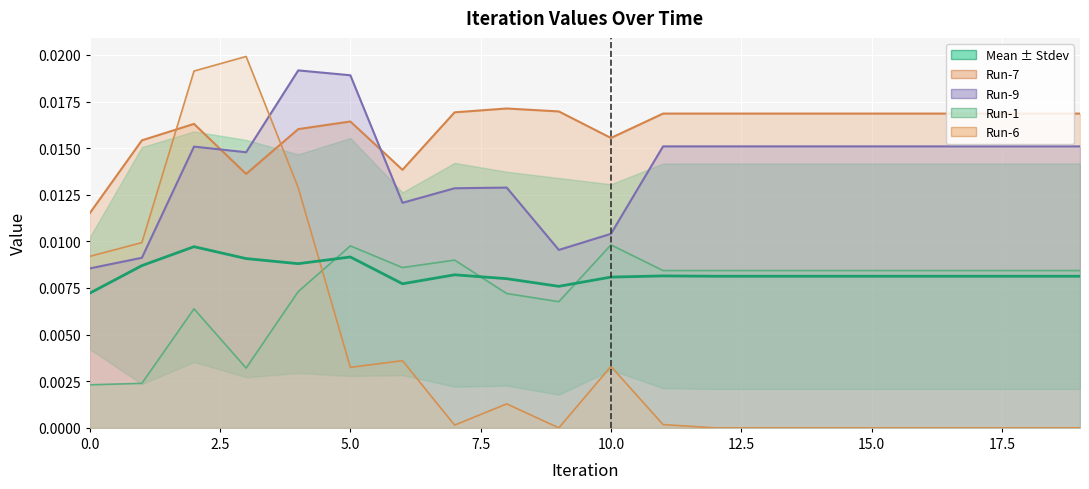

Which has a higher value, 15 or 9?

15